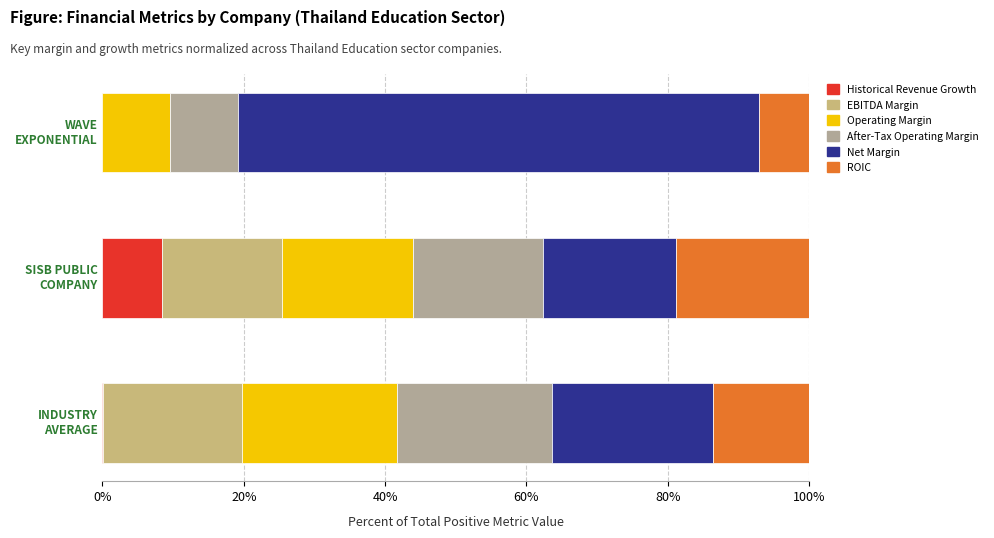

What is the sum of all After-Tax Operating Margin values?

0.5